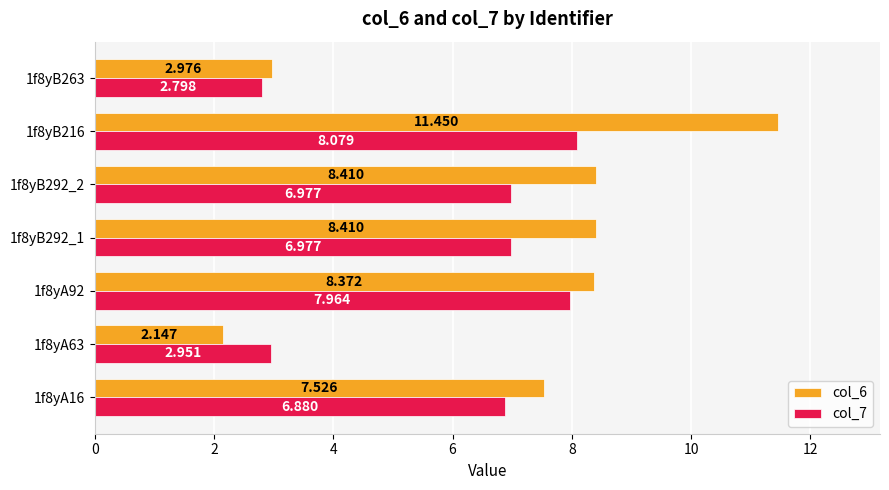

Which series has the largest total across all categories?

col_6